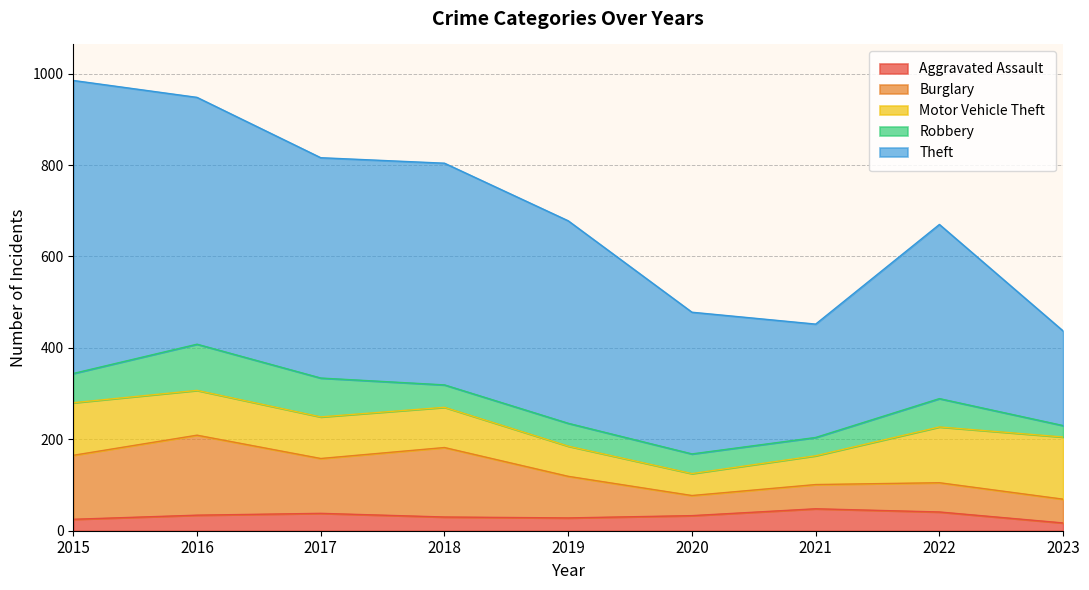

Rank the series at 2015 from lowest to highest value.

Aggravated Assault, Robbery, Motor Vehicle Theft, Burglary, Theft